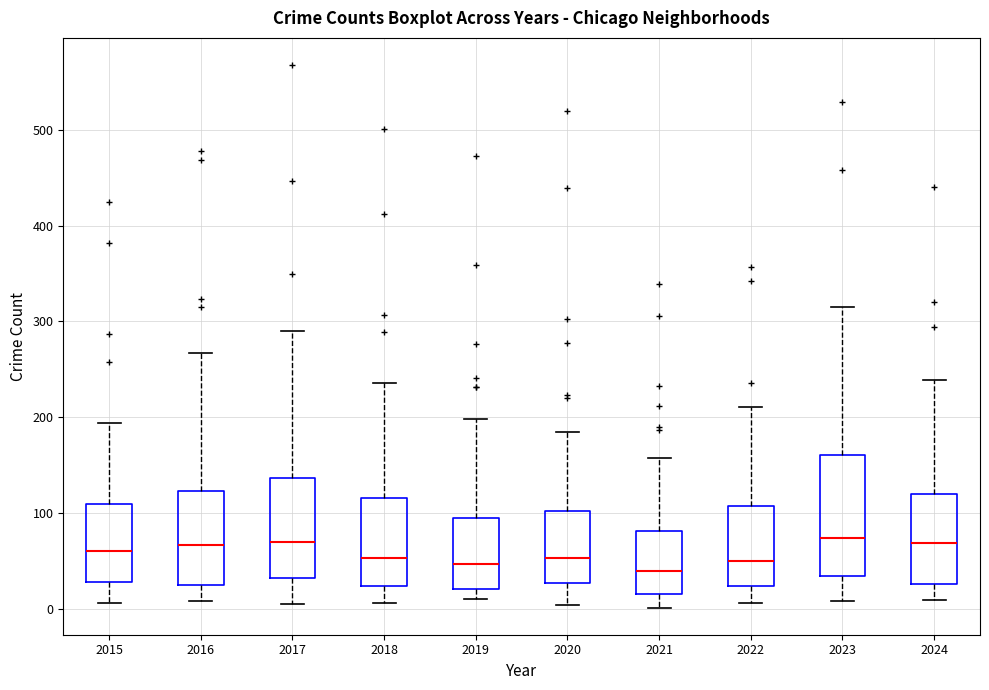

Where does the upper whisker of the box at x = 2020 end on the y-axis? The values are not printed on the chart, so give them approximately, as read against the axis.

180